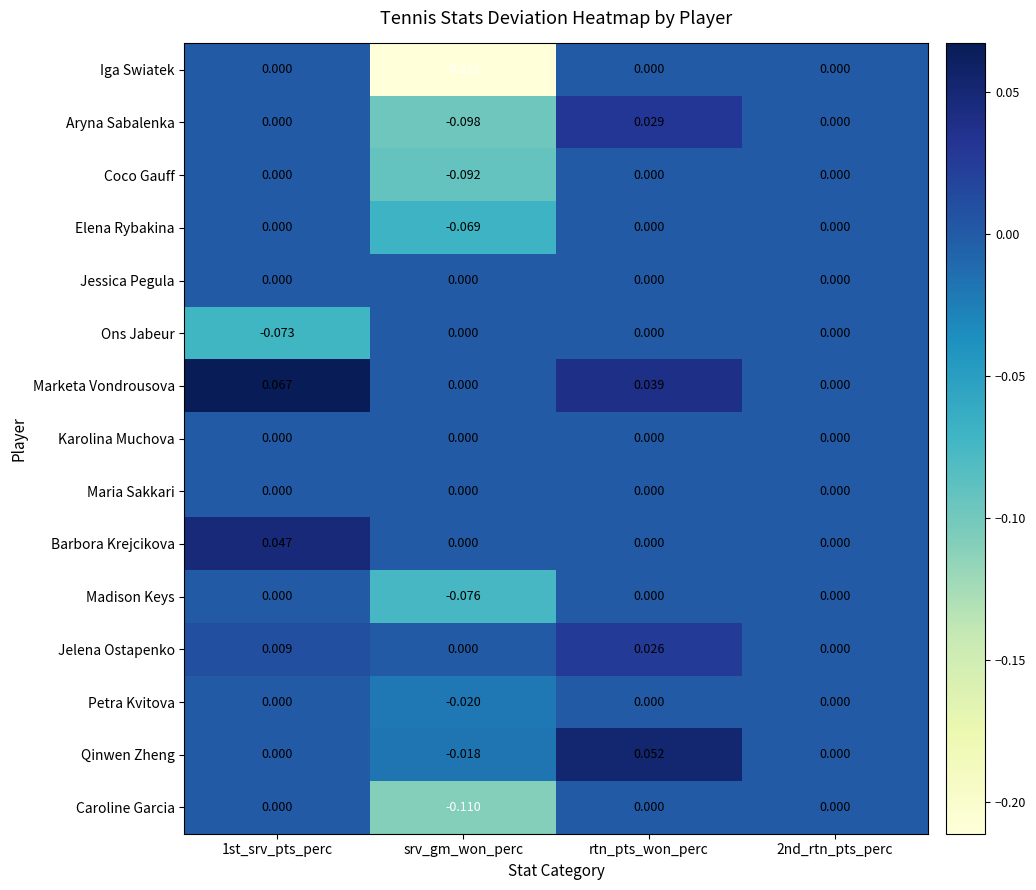

Which series changed the most between 1st_srv_pts_perc and srv_gm_won_perc?

Iga Swiatek